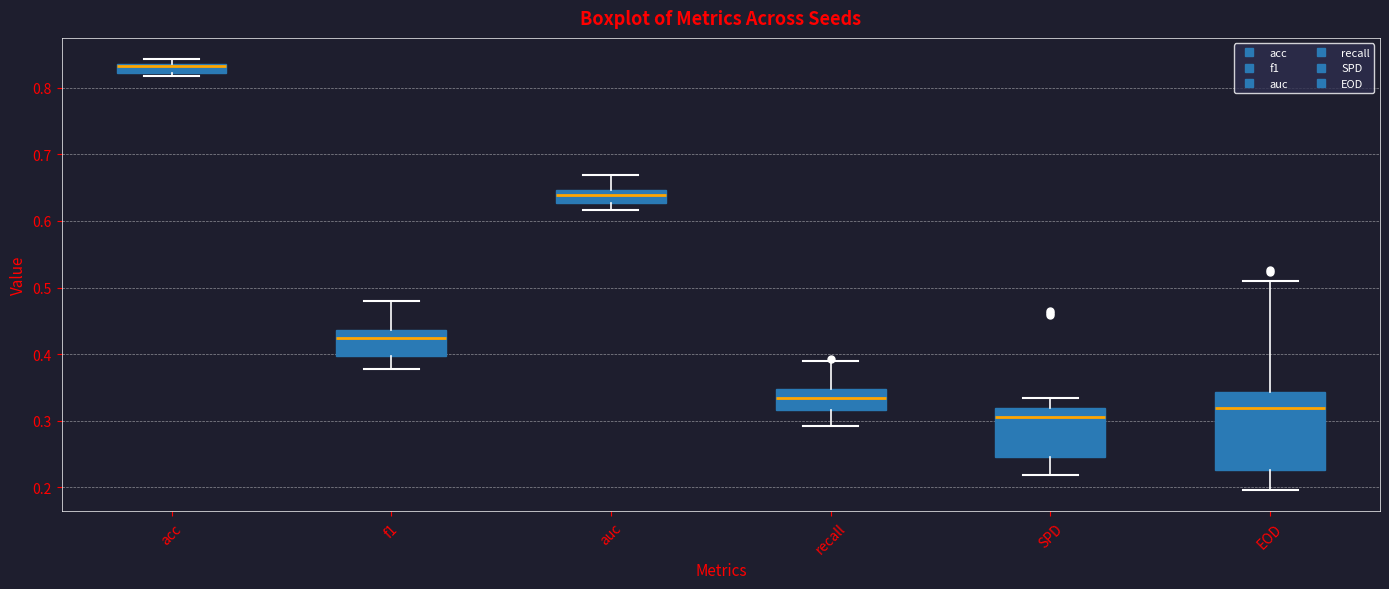

Where is the upper edge of the box for EOD on the y-axis? The values are not printed on the chart, so give them approximately, as read against the axis.

0.34